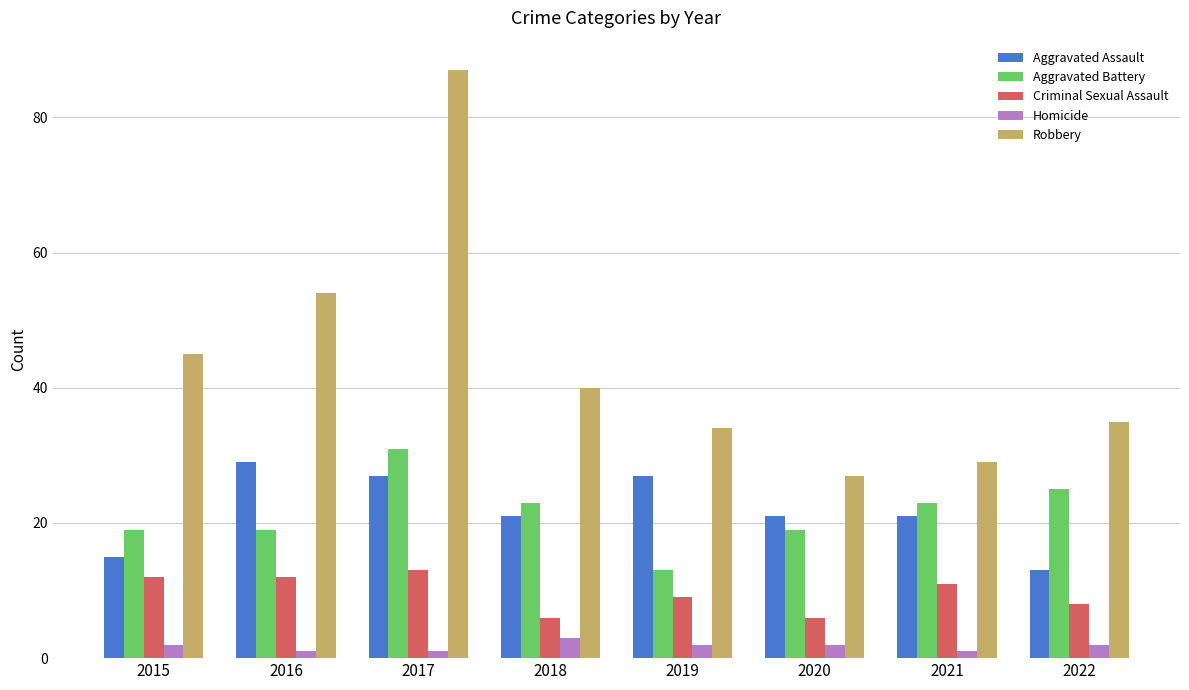

How many data points does each series have?

8